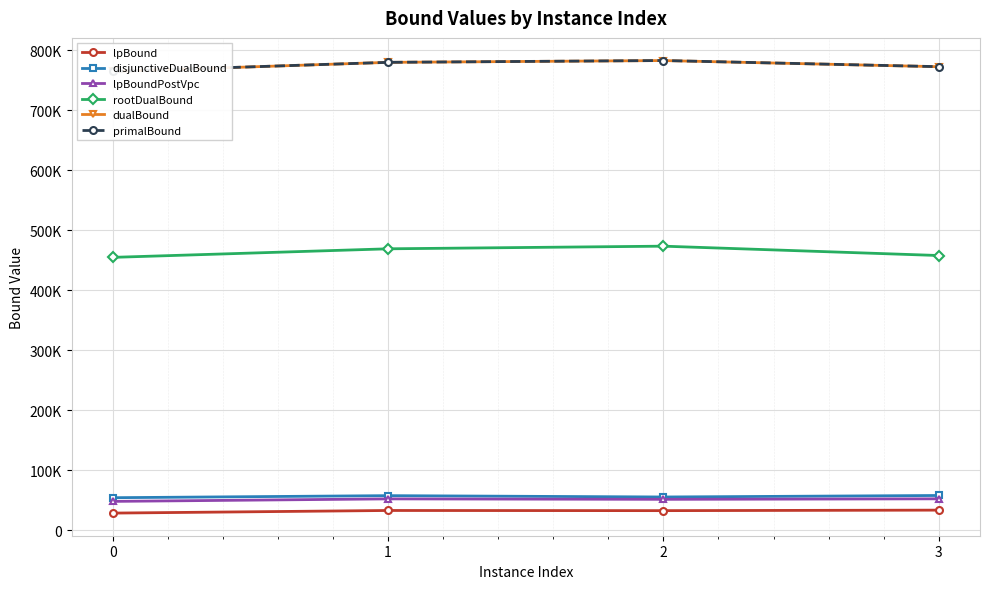

At which label does lpBound reach its peak?

3